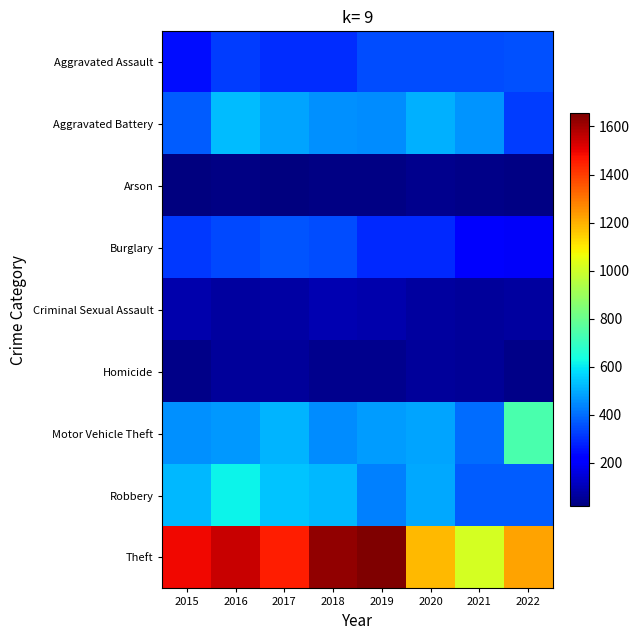

What is the total value across all series at 2021?

2937